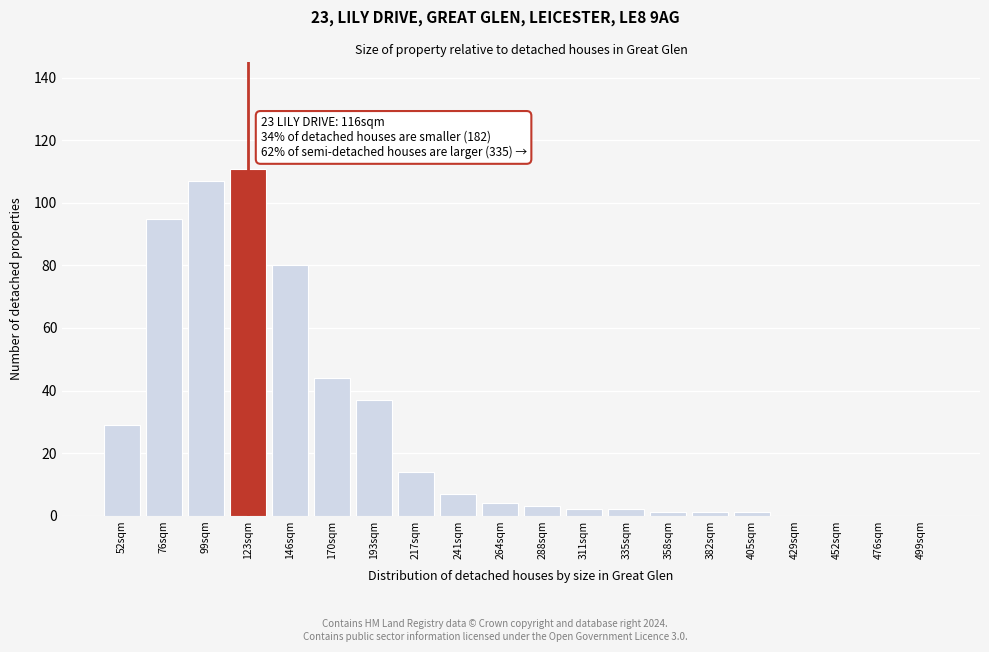

Reading left to right, what are all the values shown in this chart?

52sqm=29	76sqm=95	99sqm=107	123sqm=111	146sqm=80	170sqm=44	193sqm=37	217sqm=14	241sqm=7	264sqm=4	288sqm=3	311sqm=2	335sqm=2	358sqm=1	382sqm=1	405sqm=1	429sqm=0	452sqm=0	476sqm=0	499sqm=0